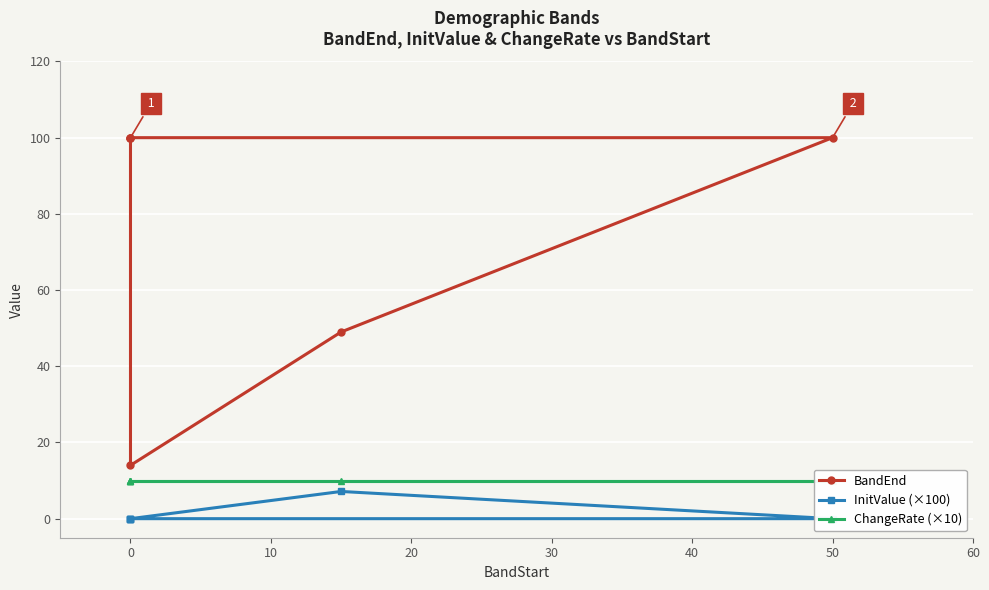

Which has a higher value, 0 or 10?

10